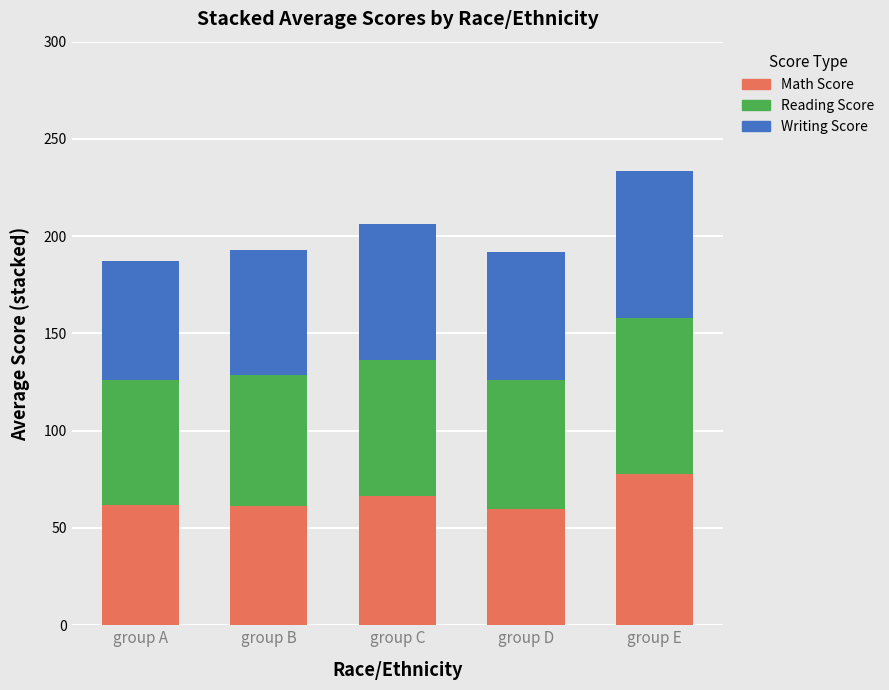

True or false: Math Score has a value of 22.9 at group D.

False